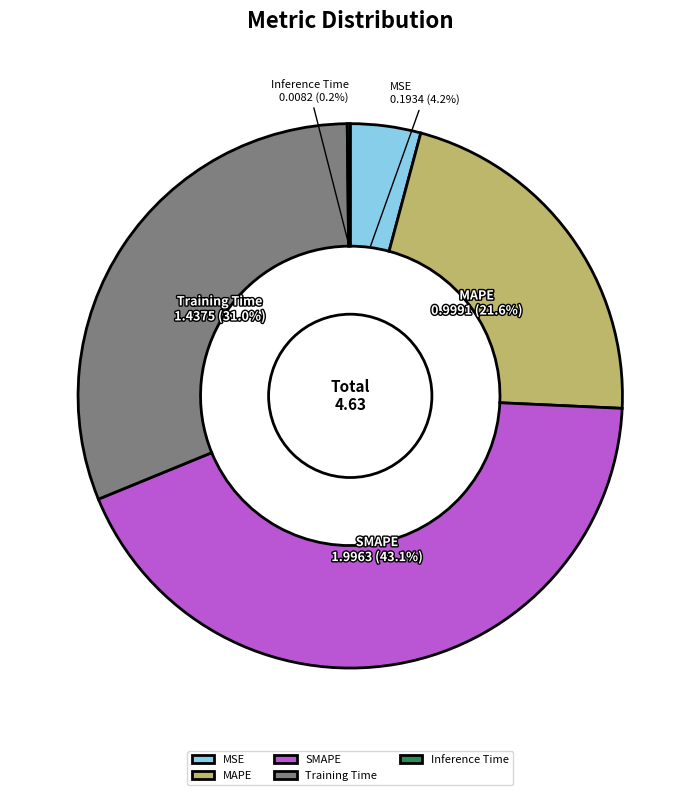

Is it true that SMAPE is 48% of the pie?

False